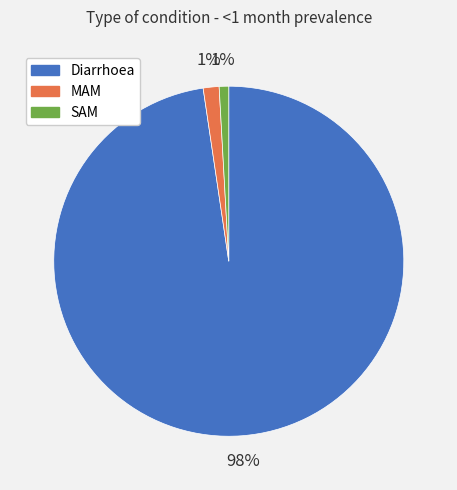

Is it true that Diarrhoea is 98% of the pie?

True